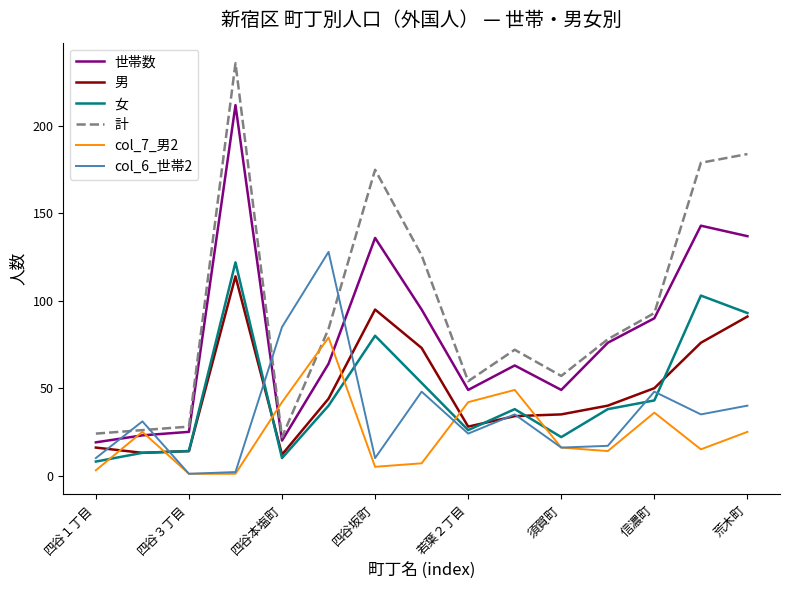

Which series has the largest range (max minus min)?

計